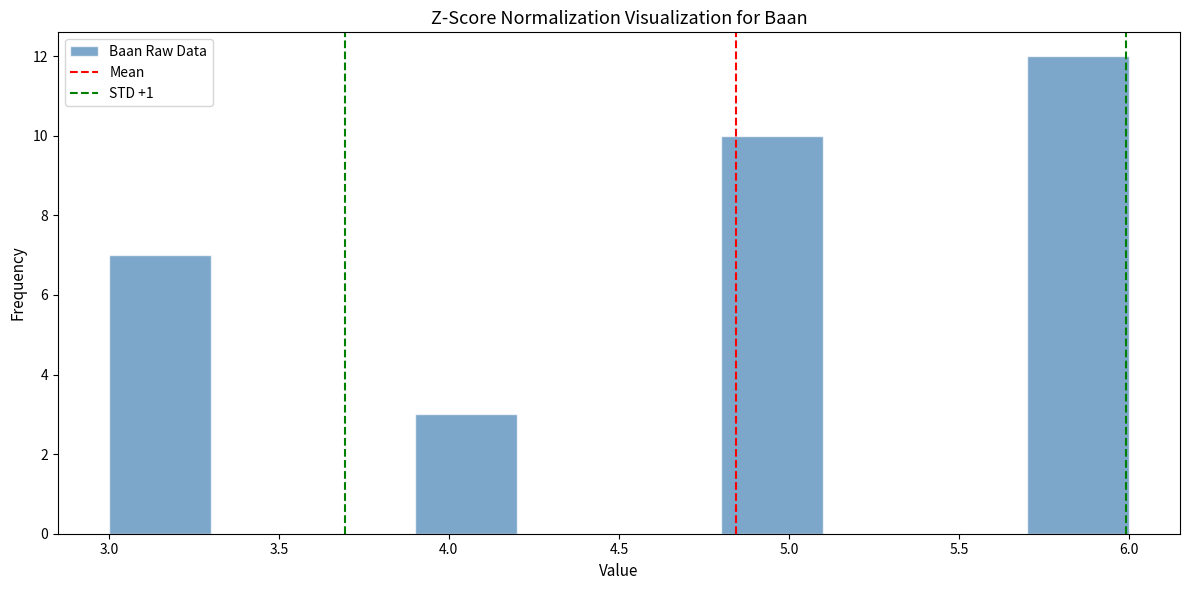

Reading left to right, transcribe this chart: for each bar, give the range it covers on the x-axis and its height. The values are not printed on the chart, so give them approximately, as read against the axis.

3.0 to 3.3: 7
3.3 to 3.6: 0
3.6 to 3.9: 0
3.9 to 4.2: 3
4.2 to 4.5: 0
4.5 to 4.8: 0
4.8 to 5.1: 10
5.1 to 5.4: 0
5.4 to 5.7: 0
5.7 to 6.0: 12